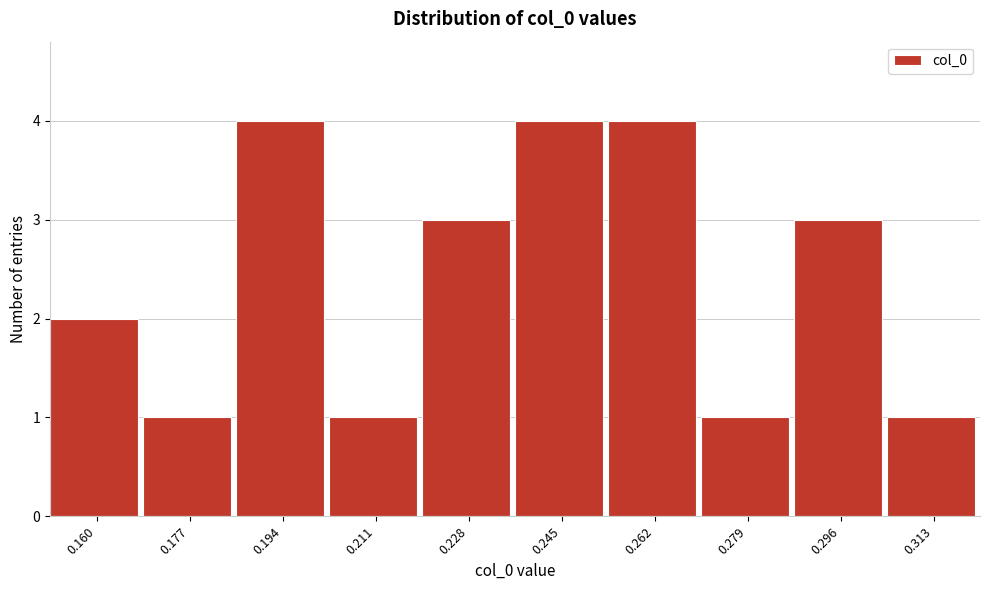

Reading left to right, list all the values displayed in this chart.

0.160=2	0.177=1	0.194=4	0.211=1	0.228=3	0.245=4	0.262=4	0.279=1	0.296=3	0.313=1